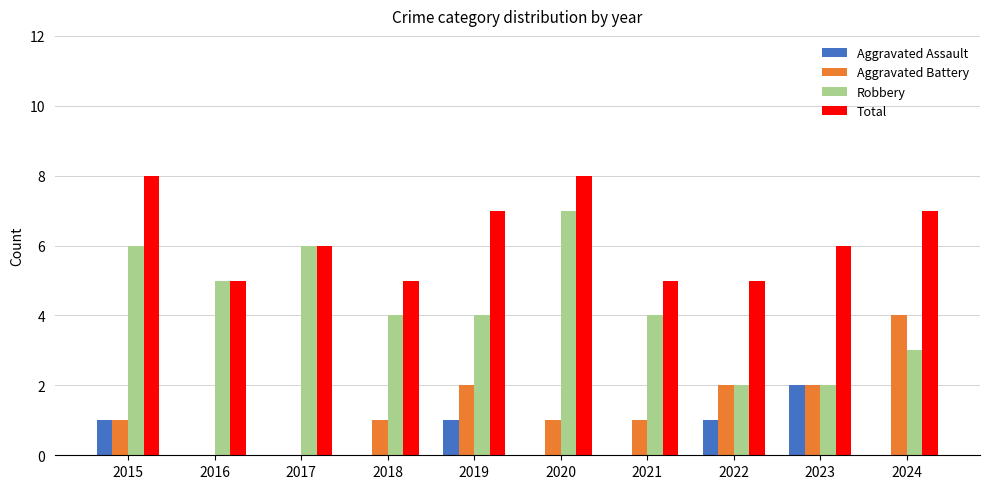

Reading left to right, list all the values displayed in this chart.

Aggravated Assault: 2015=1	2016=0	2017=0	2018=0	2019=1	2020=0	2021=0	2022=1	2023=2	2024=0
Aggravated Battery: 2015=1	2016=0	2017=0	2018=1	2019=2	2020=1	2021=1	2022=2	2023=2	2024=4
Robbery: 2015=6	2016=5	2017=6	2018=4	2019=4	2020=7	2021=4	2022=2	2023=2	2024=3
Total: 2015=8	2016=5	2017=6	2018=5	2019=7	2020=8	2021=5	2022=5	2023=6	2024=7